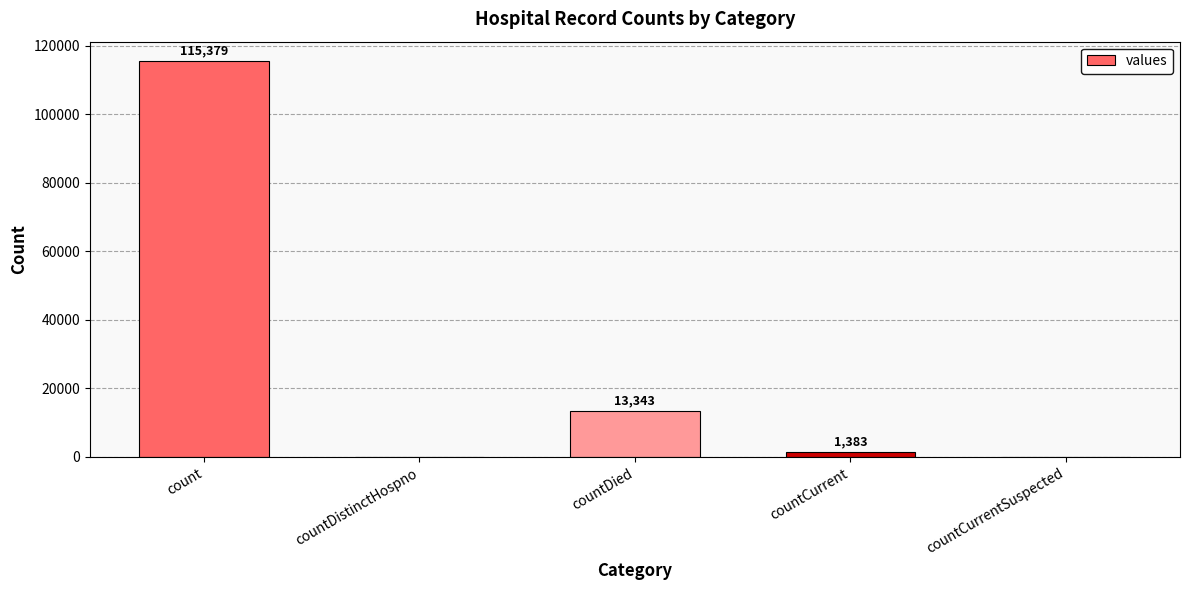

At which category does the chart reach its peak across all series?

count